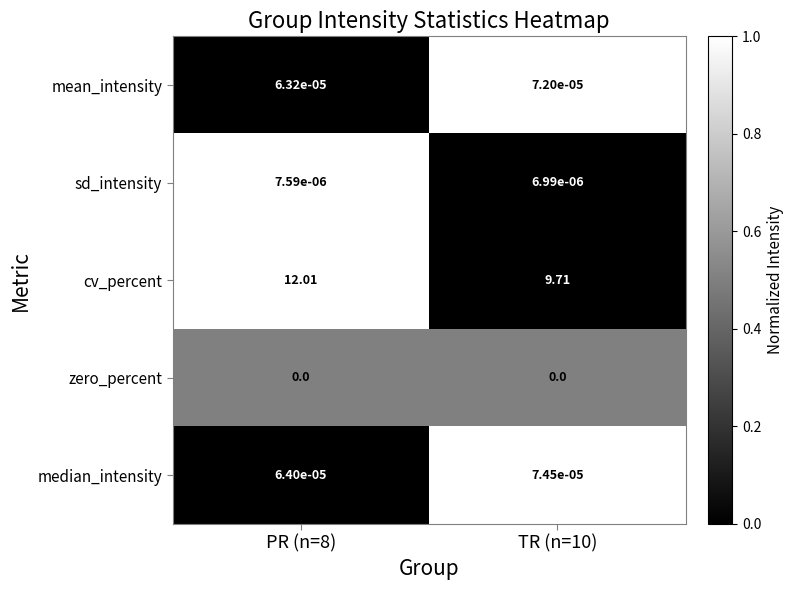

Which series changed the most between PR (n=8) and TR (n=10)?

cv_percent